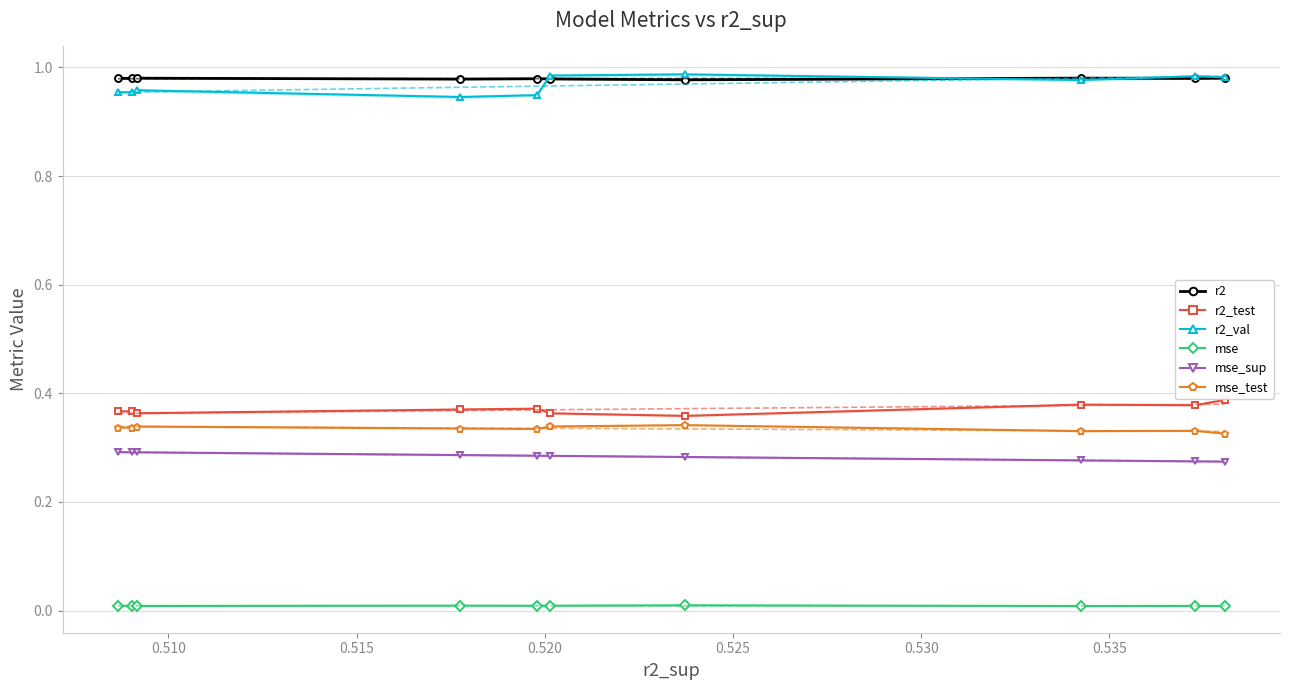

True or false: r2 and mse intersect in this chart.

False